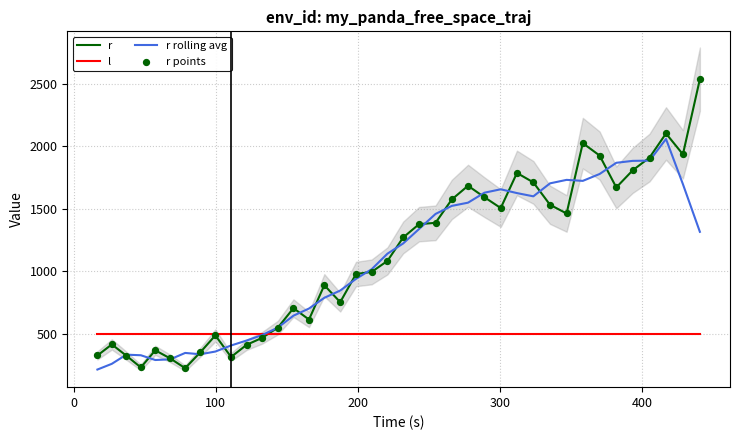

At how many categories does at least one series exceed 498?

39